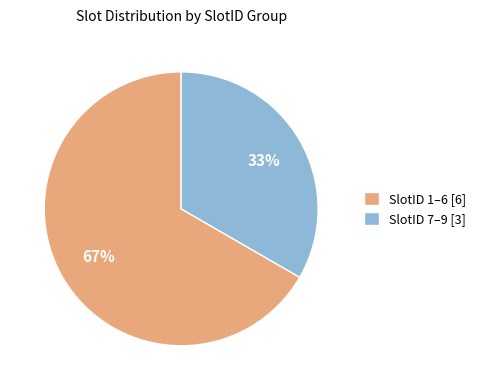

To the nearest percent, what percentage of the pie is SlotID 1–6 [6]?

67%